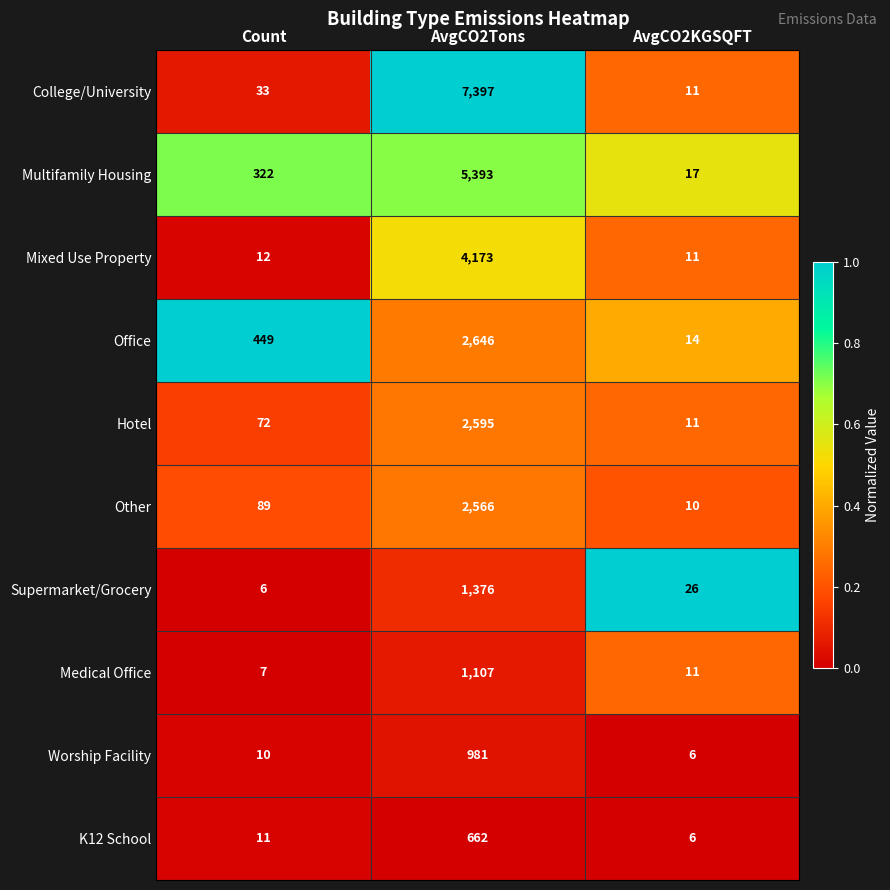

List the series in order of their peak value, highest first.

College/University, Multifamily Housing, Mixed Use Property, Office, Hotel, Other, Supermarket/Grocery, Medical Office, Worship Facility, K12 School